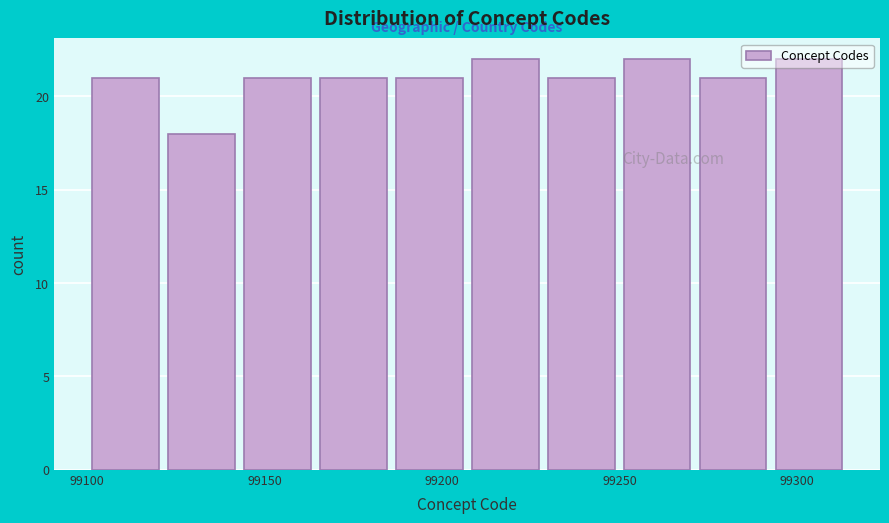

Reading left to right, list every bar in this chart as the range it spans on the x-axis followed by its height. Neither the bar edges nor the heights are printed on the chart, so give them approximately, as read against the axes.

99100 to 99120: 21
99120 to 99145: 18
99145 to 99165: 21
99165 to 99185: 21
99185 to 99205: 21
99205 to 99230: 22
99230 to 99250: 21
99250 to 99270: 22
99270 to 99295: 21
99295 to 99315: 22